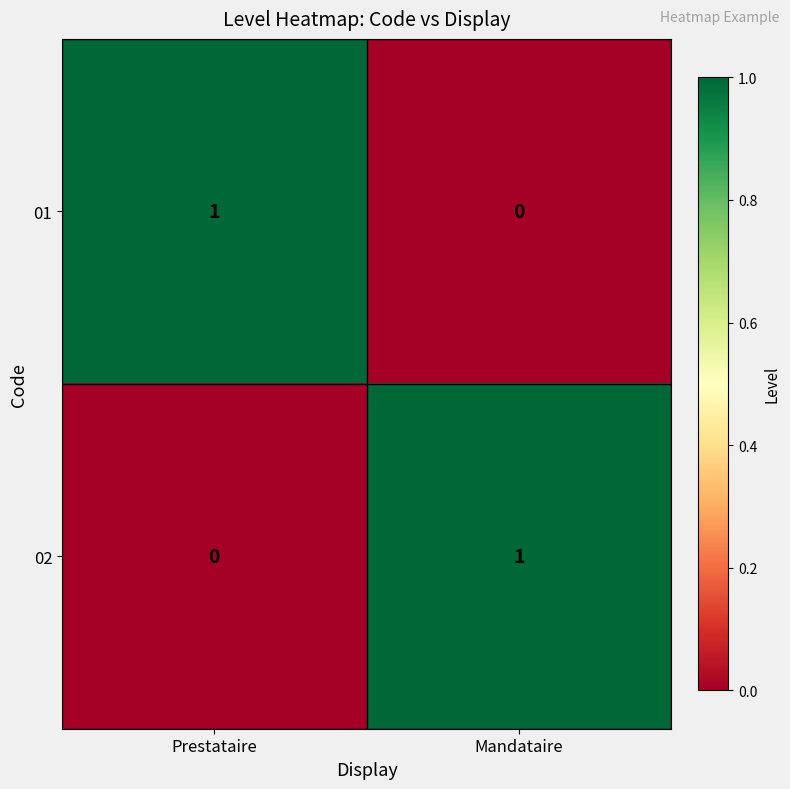

What is the total value across all series at Prestataire?

1